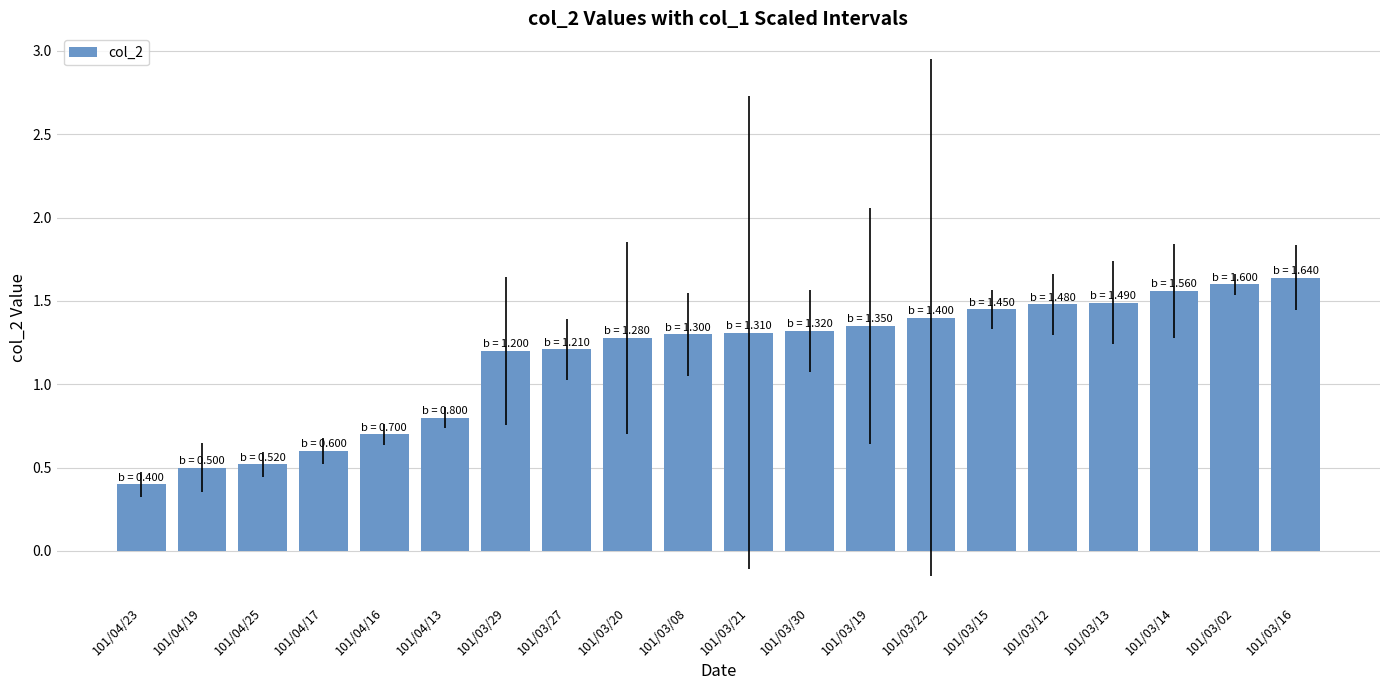

How many bars are there in total?

20